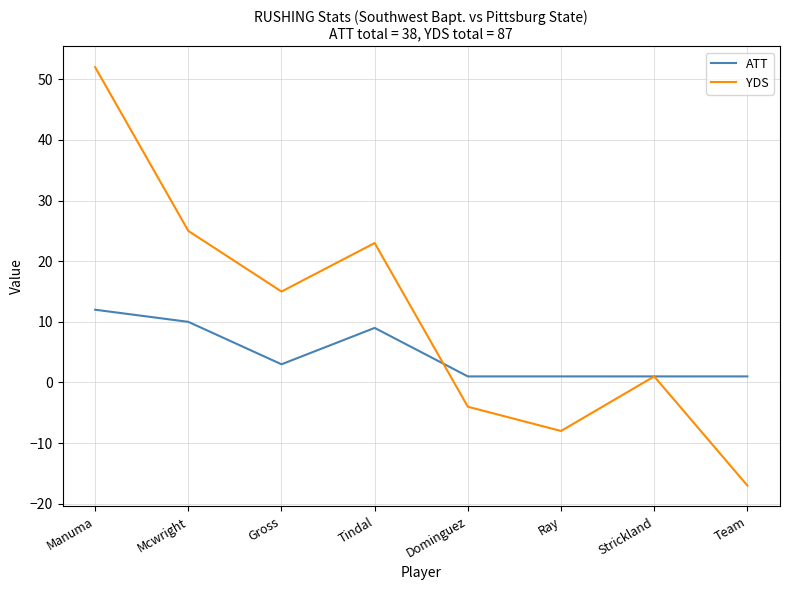

Where do ATT and YDS first cross each other?

Tindal and Dominguez